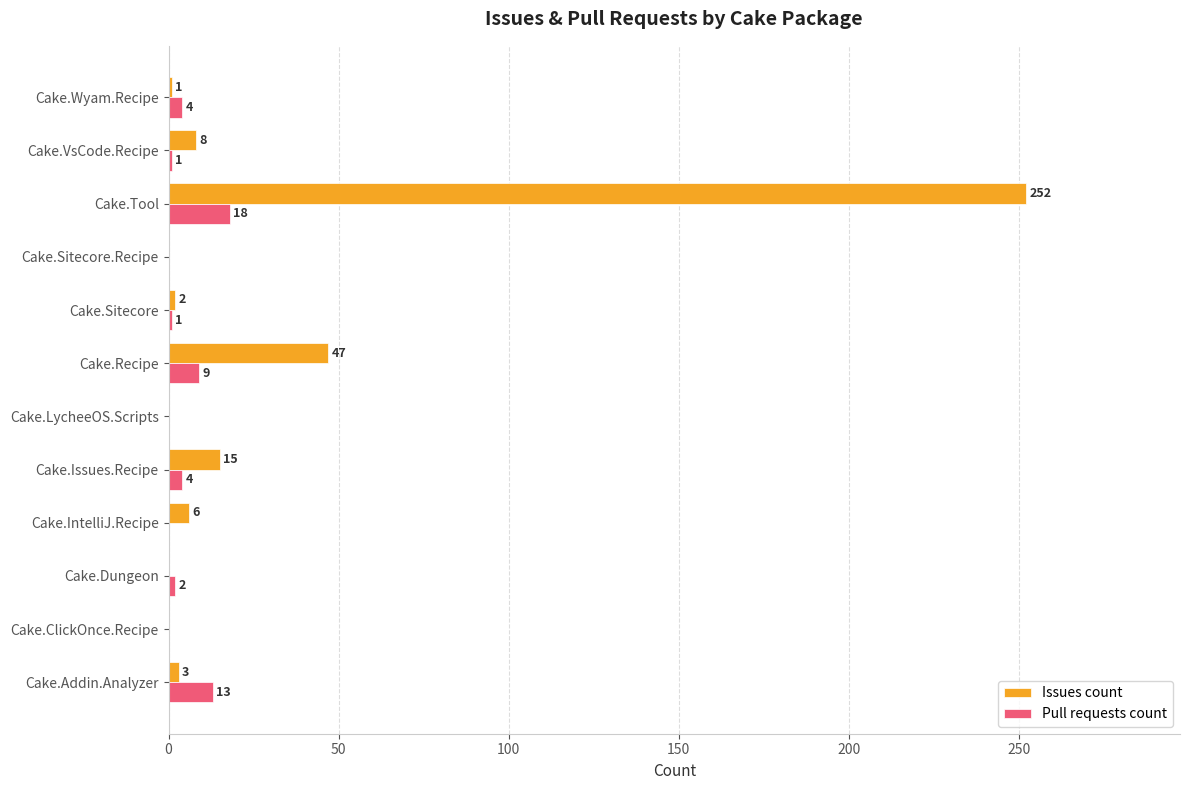

At which category is the sum across all series the highest?

Cake.Tool